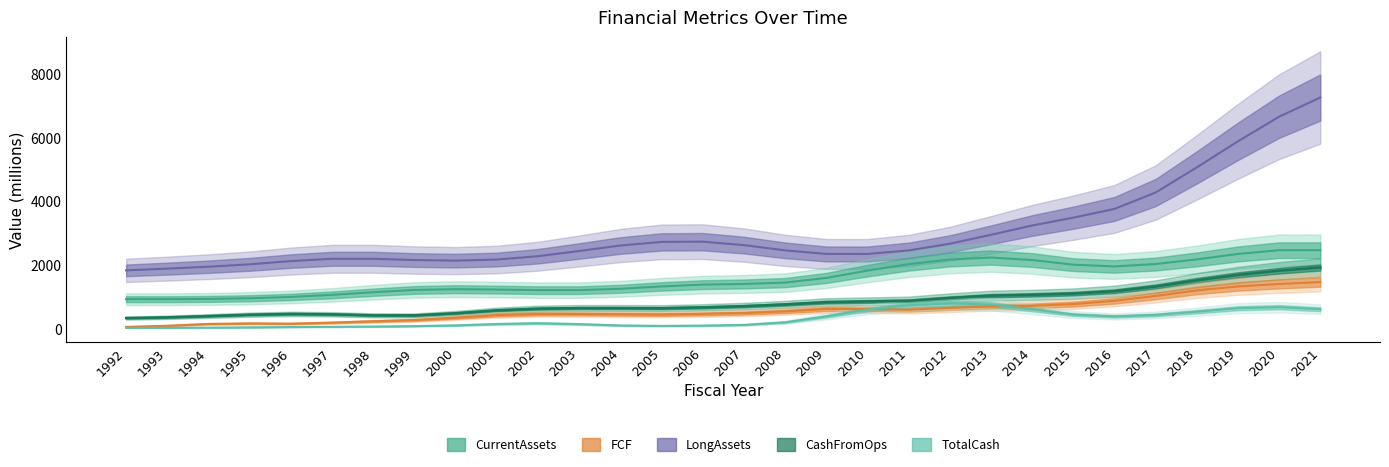

Where is CurrentAssets nearest to the value 1933?

2017